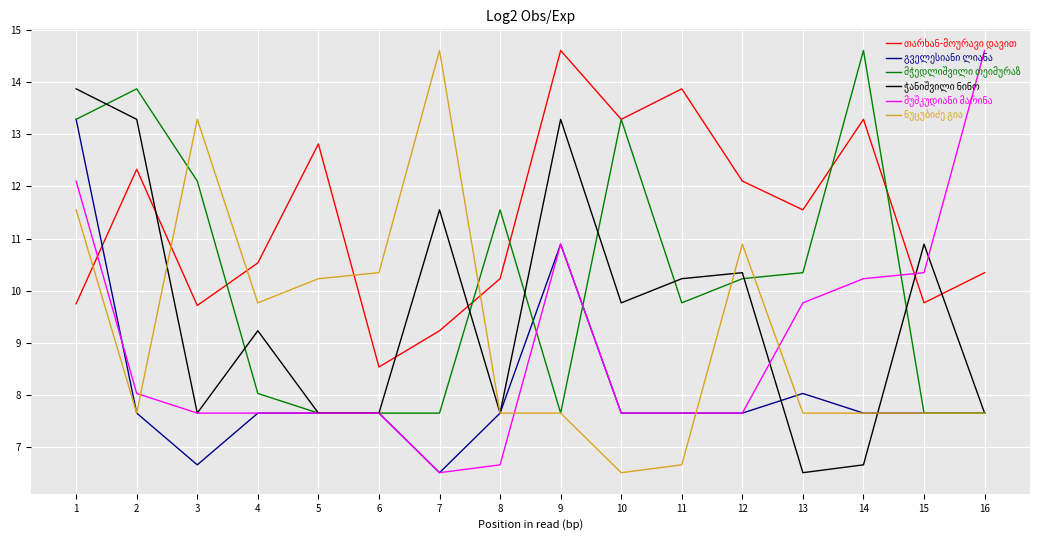

What is the difference between the highest and lowest values at 10?

6.8